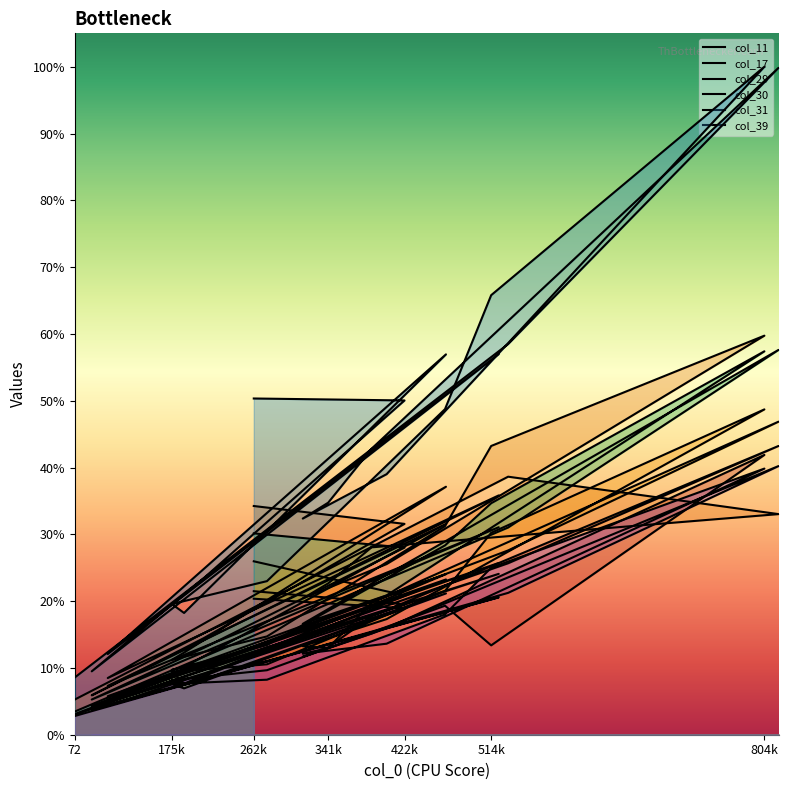

Where is the first local maximum for col_17?

422k